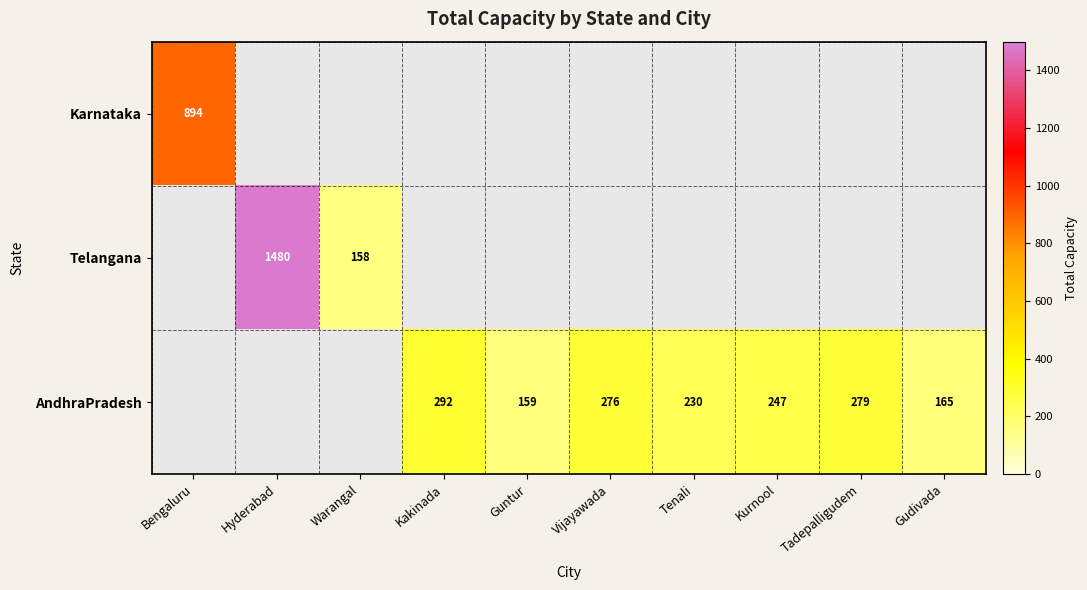

Is it true that AndhraPradesh equals 454 at Tadepalligudem?

False